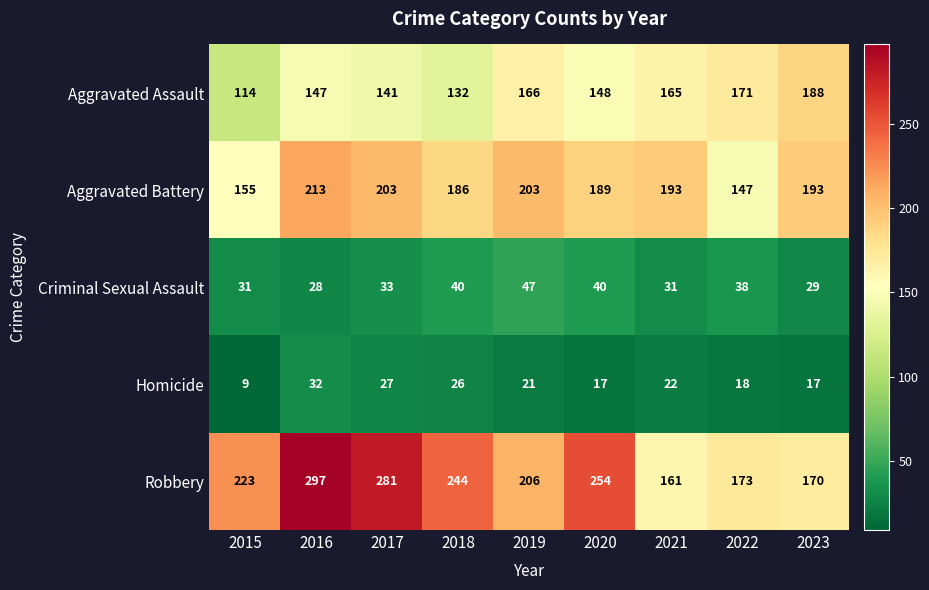

At which category is the sum across all series the highest?

2016